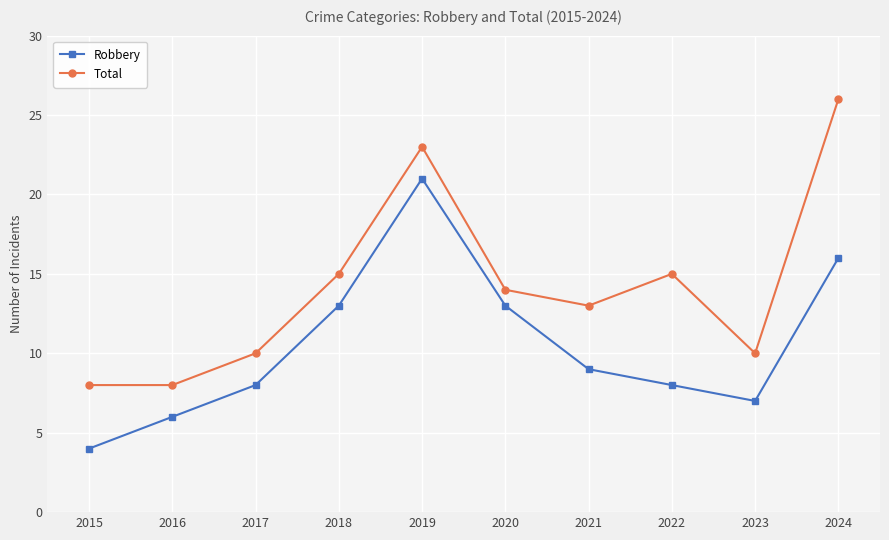

Reading left to right, transcribe all the data shown in this chart.

Robbery: 4	6	8	13	21	13	9	8	7	16
Total: 8	8	10	15	23	14	13	15	10	26